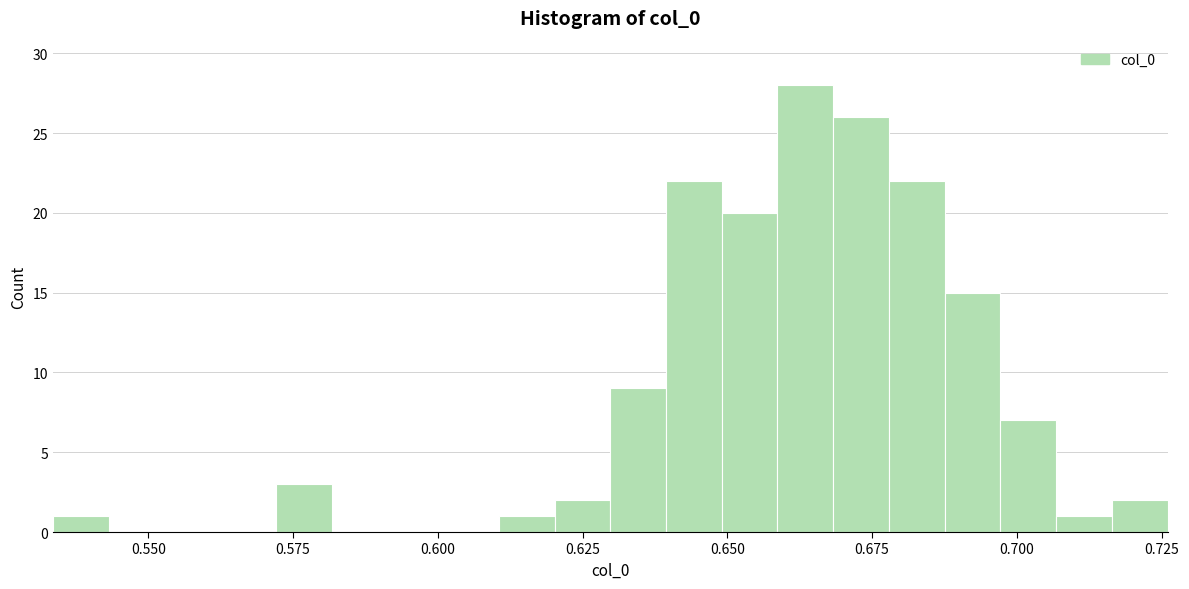

Read against the x-axis, roughly where is the centre of the tallest bar?

0.665